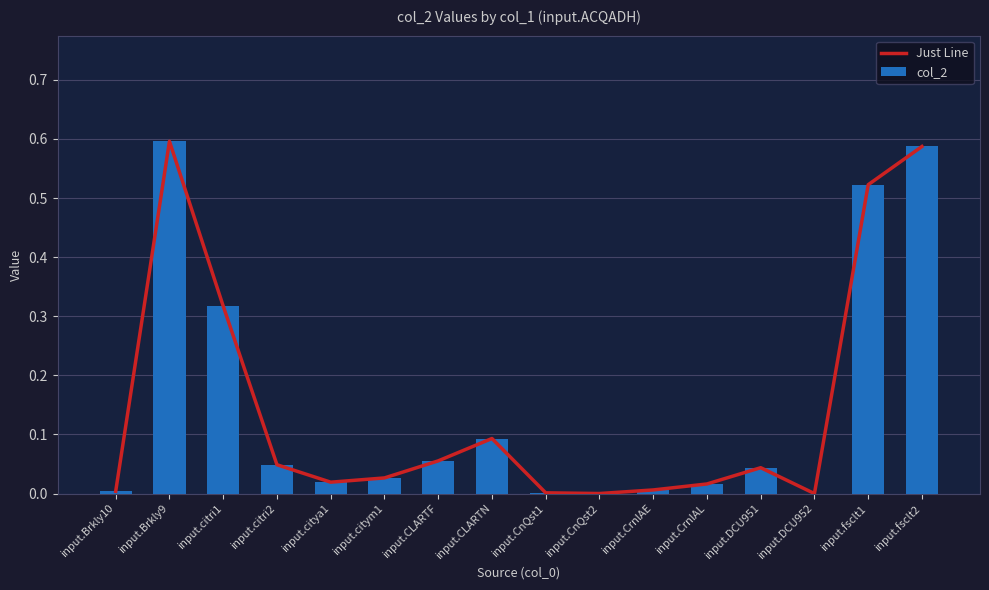

Which series has the largest total across all categories?

Just Line